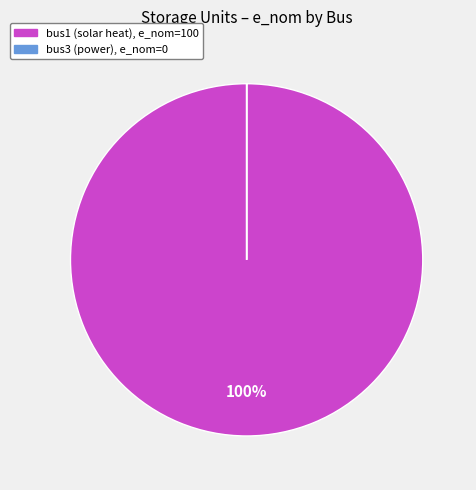

What is the largest slice in the pie chart?

bus1